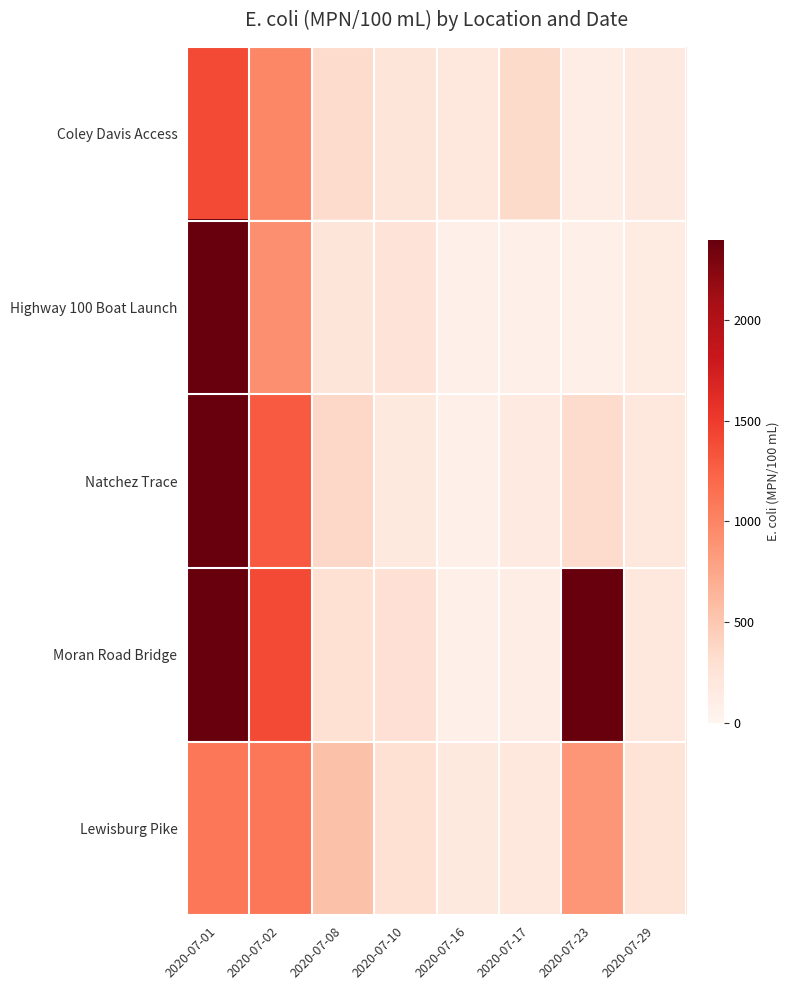

What is the minimum value shown in the chart?

68